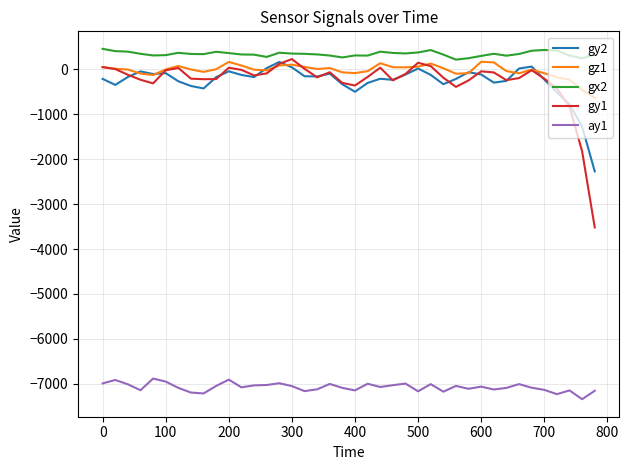

True or false: gy2 and gx2 cross at least once.

False